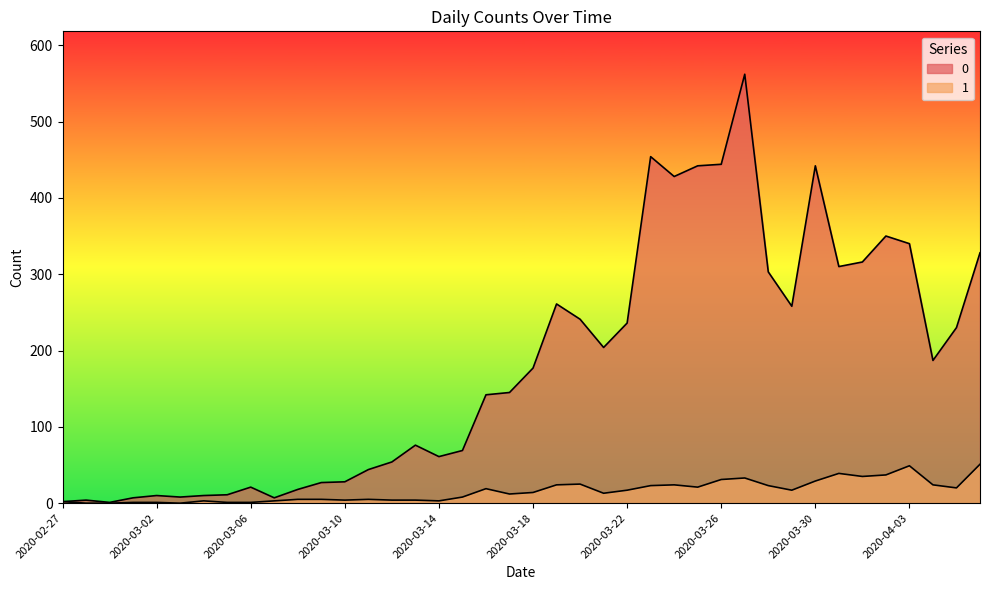

What is the value of the 0 point at the 17th from the left?

61